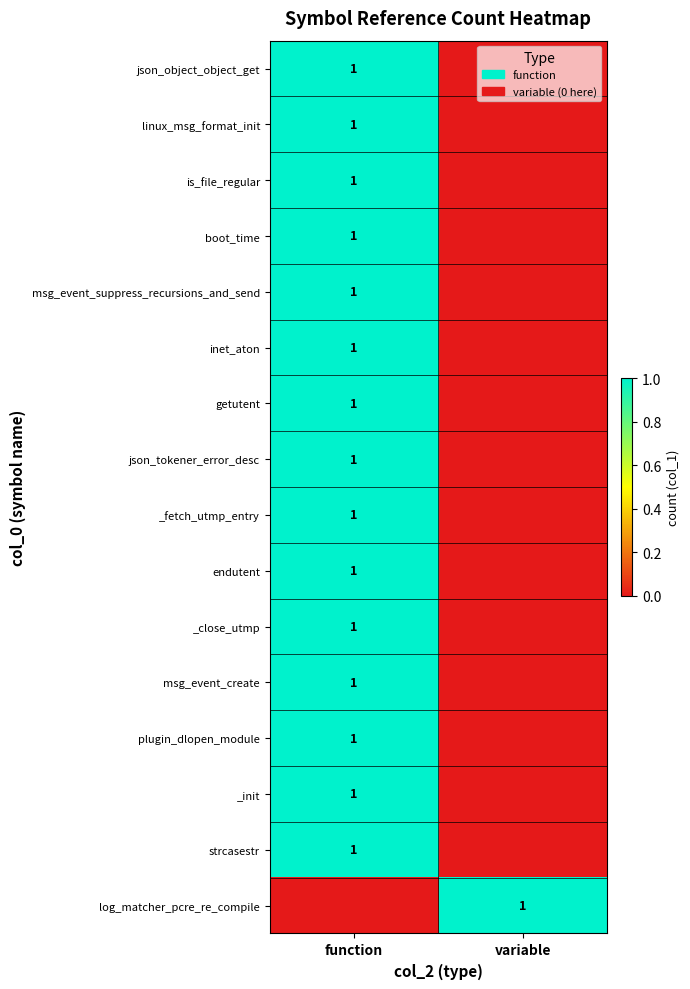

The value of plugin_dlopen_module at function is 1. True or false?

True